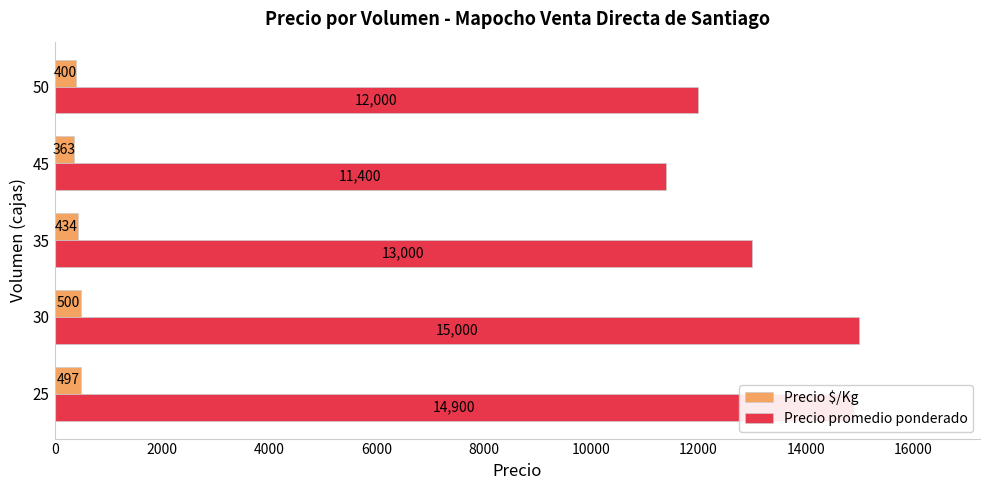

How many distinct data groups are displayed?

2